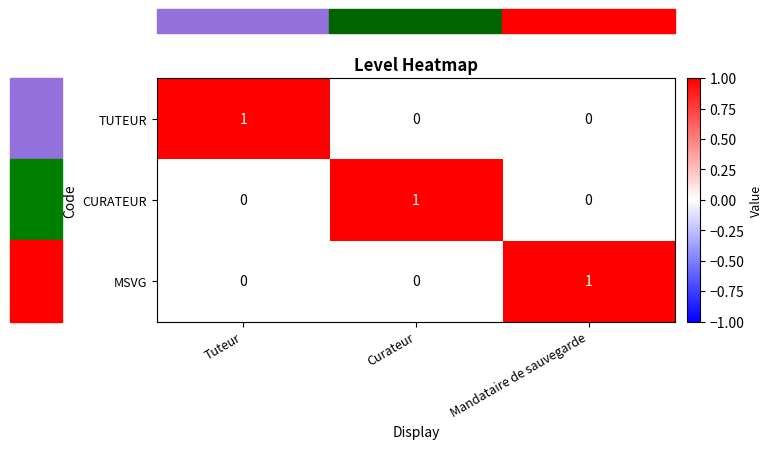

How many TUTEUR values are between 0 and 1?

3